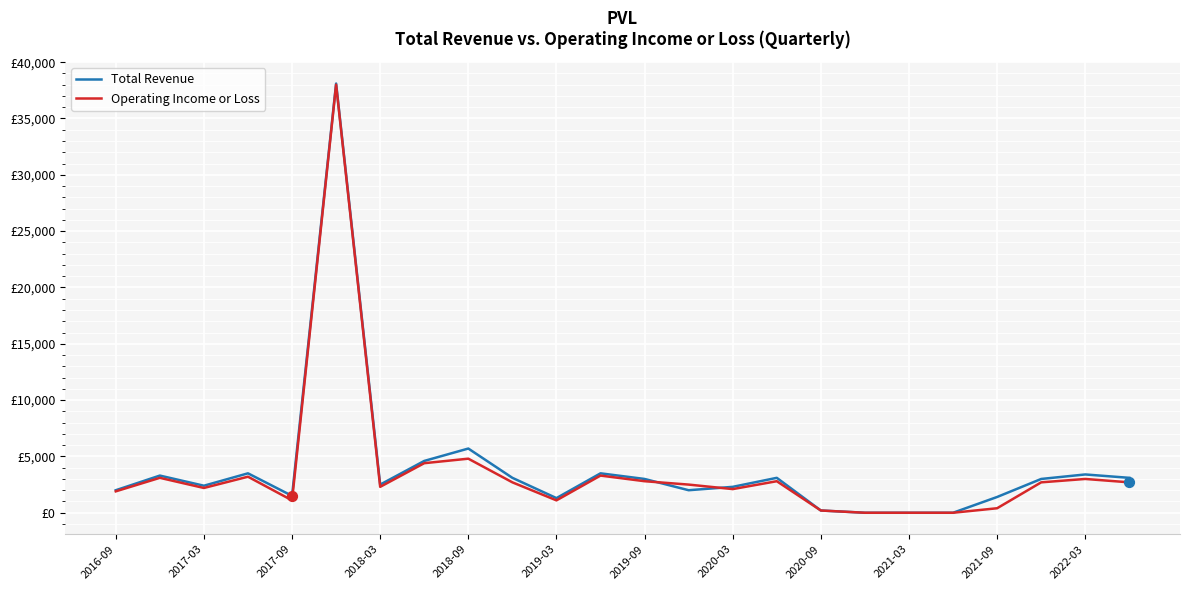

Which series has the largest total across all categories?

Total Revenue